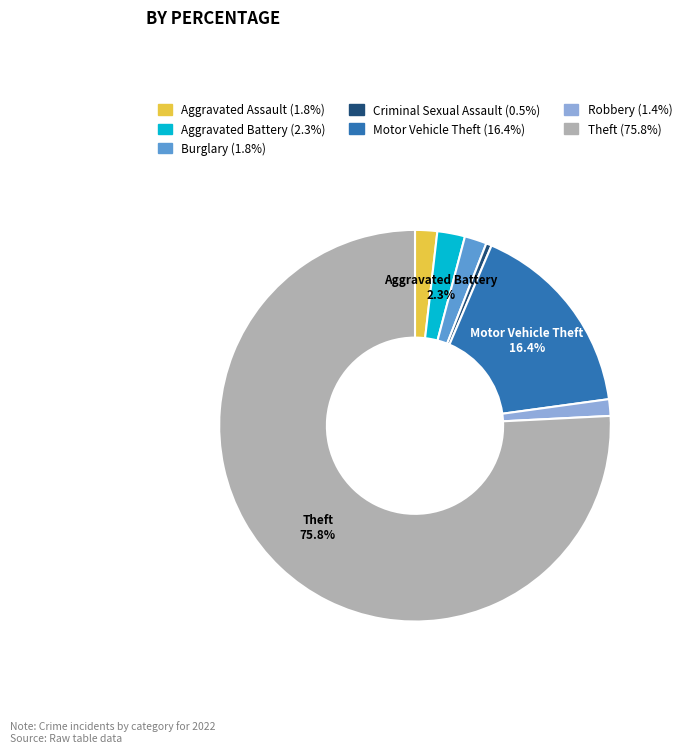

Which slice is the smallest?

Criminal Sexual Assault